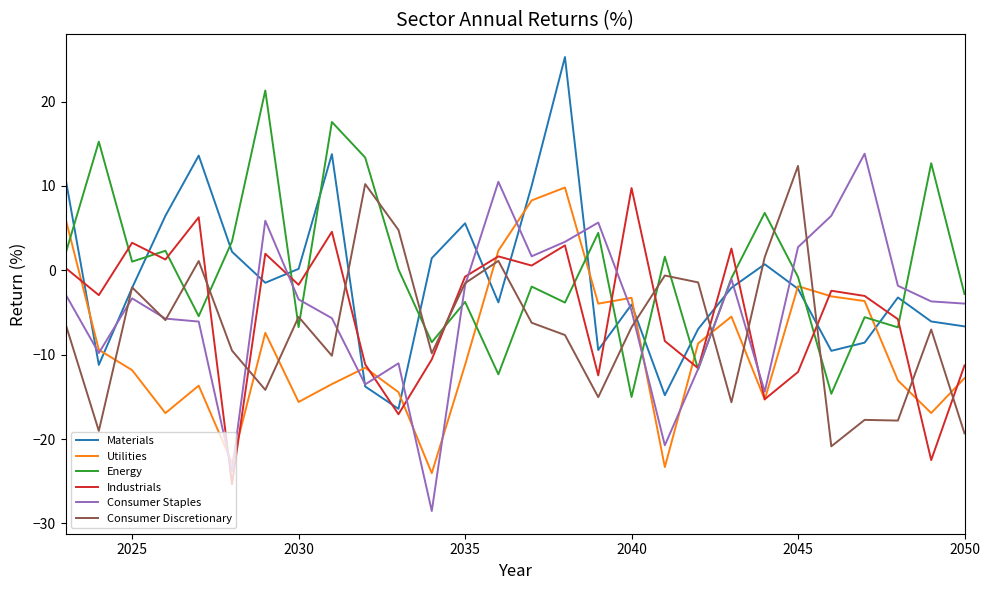

What is the smallest value displayed?

-28.5